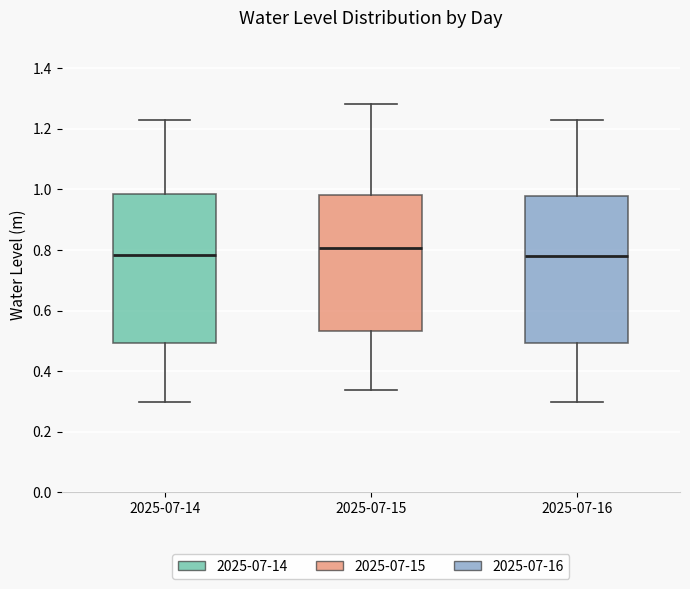

Reading left to right, read every box against the y-axis: the position of its median line, the range the box covers, and the ends of its whiskers. The values are not printed on the chart, so give them approximately, as read against the axis.

2025-07-14: median 0.78, box 0.50 to 0.98, whiskers 0.30 to 1.22
2025-07-15: median 0.80, box 0.54 to 0.98, whiskers 0.34 to 1.28
2025-07-16: median 0.78, box 0.50 to 0.98, whiskers 0.30 to 1.22